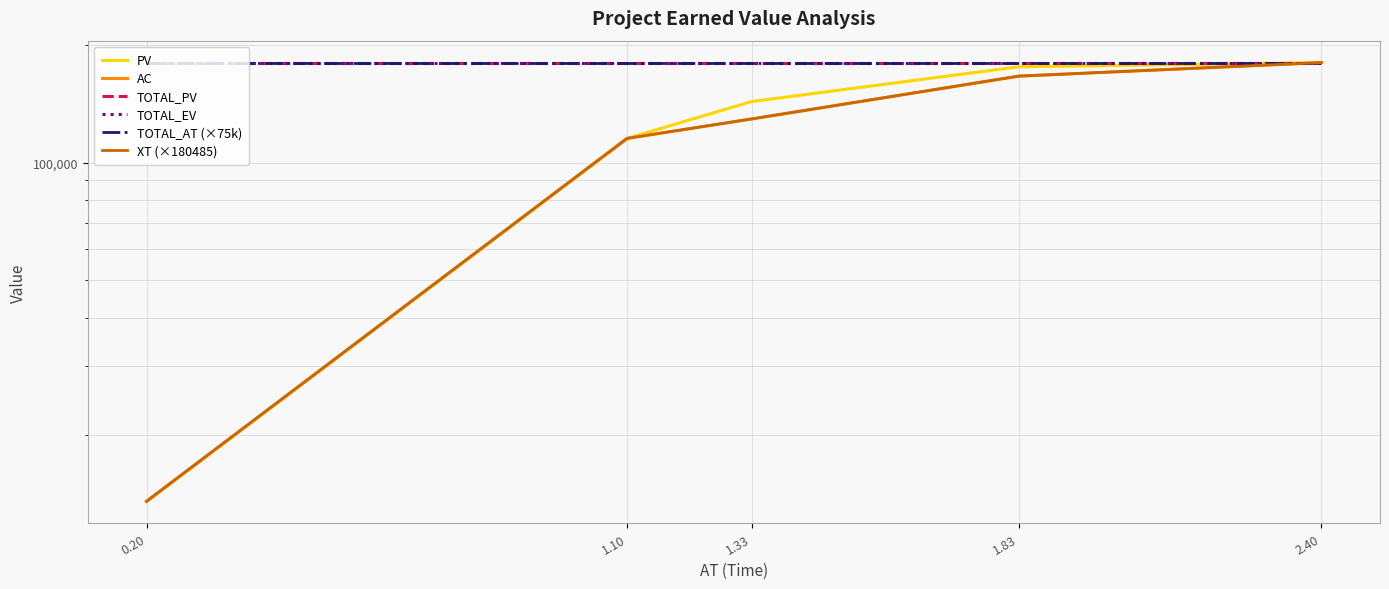

What is the value of the PV point at the 3rd from the left?

143433.2